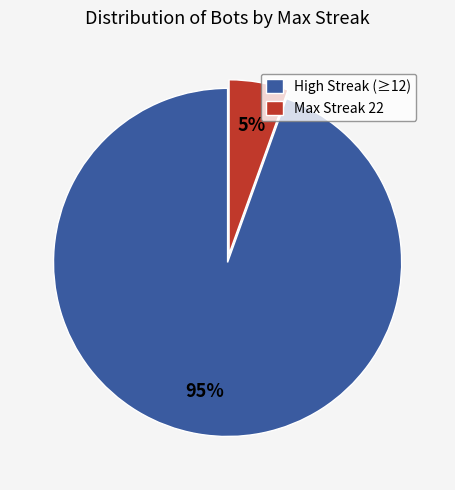

Rank the categories by value from highest to lowest.

High Streak (≥12), Max Streak 22